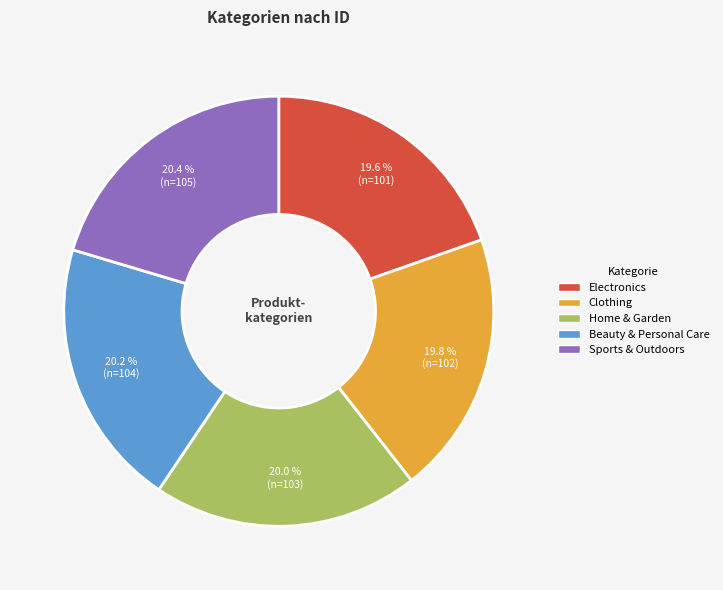

To the nearest percent, what percentage of the pie is Clothing?

20%